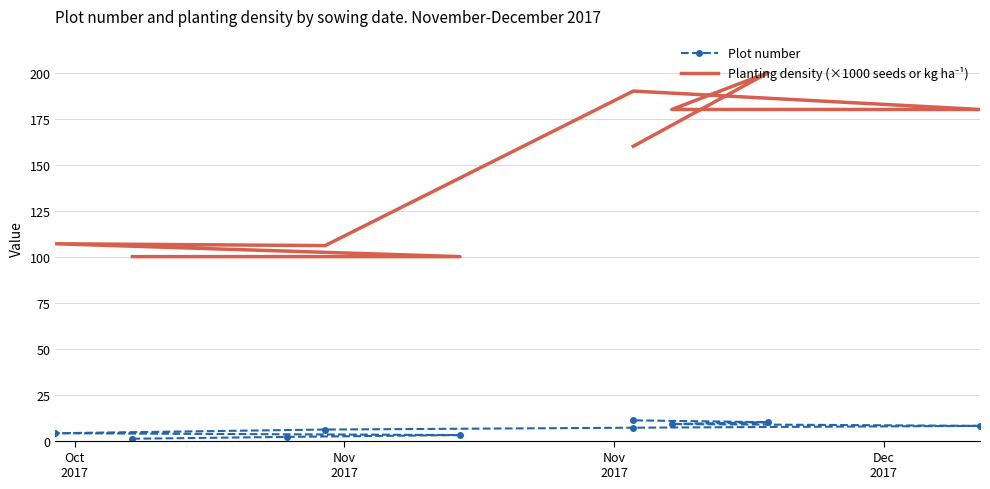

How many data points in Plot number are less than 7?

5